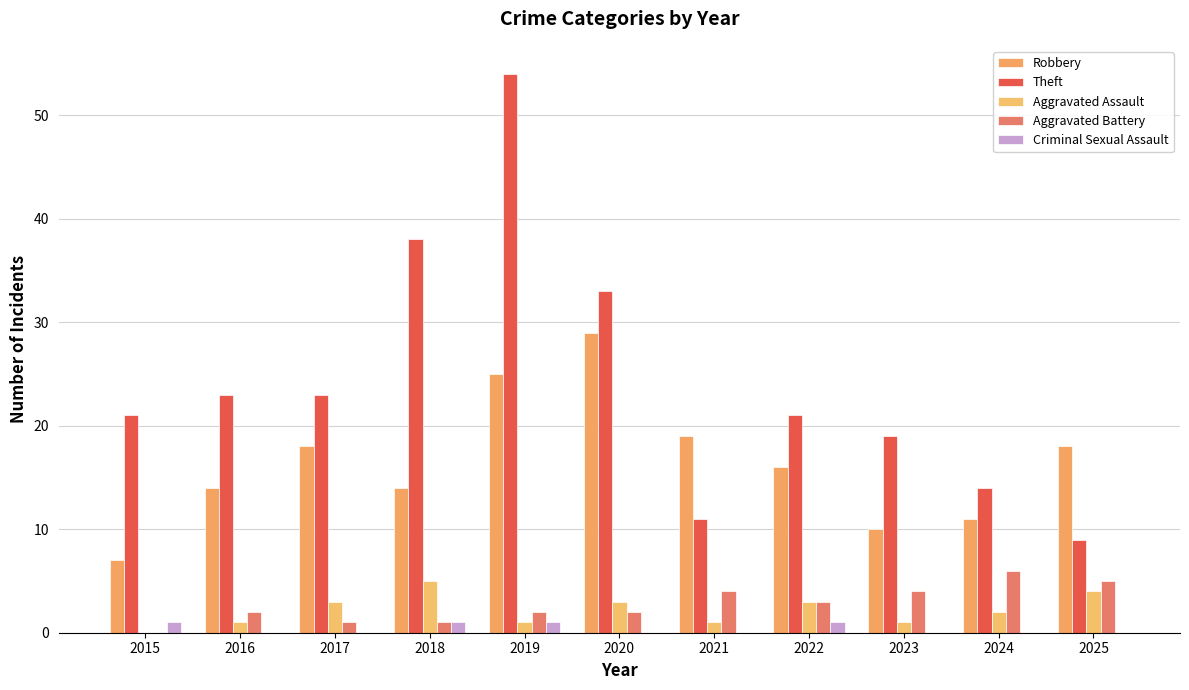

Count the number of categories in the chart.

11